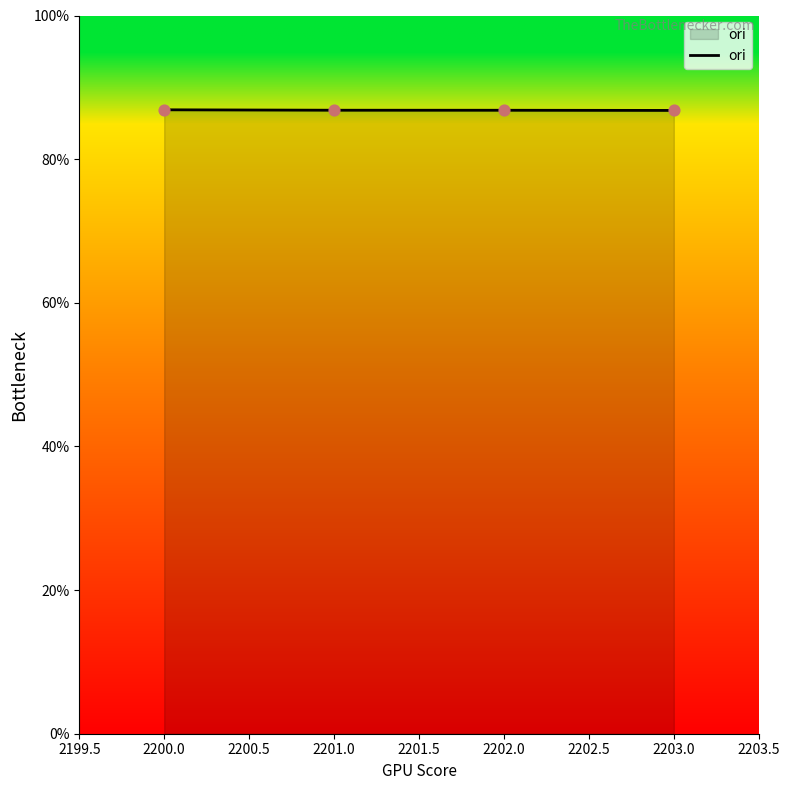

What is the ratio of the value at 2200.0 to the value at 2203.0?

1.0